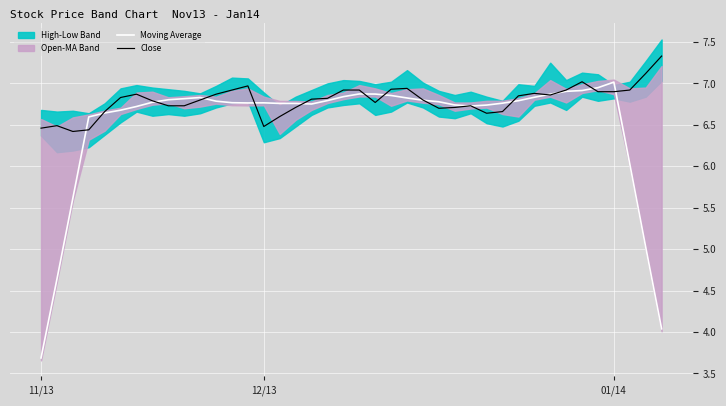

Which category has the lowest value in the Moving Average series?

11/13